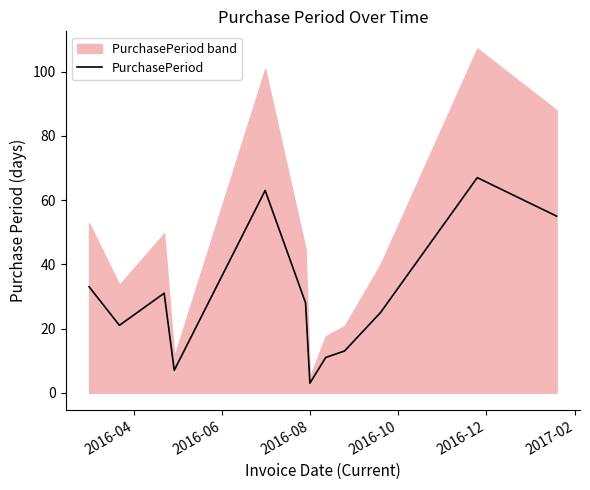

What is the lowest value of the PurchasePeriod series?

3